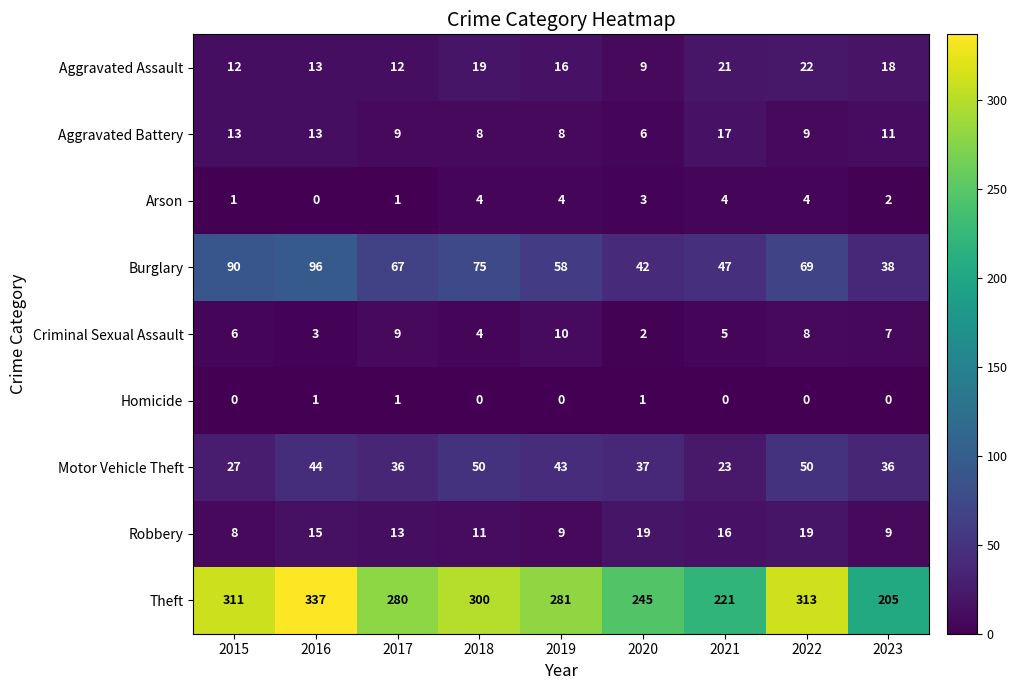

Is it true that Criminal Sexual Assault equals 15 at 2019?

False